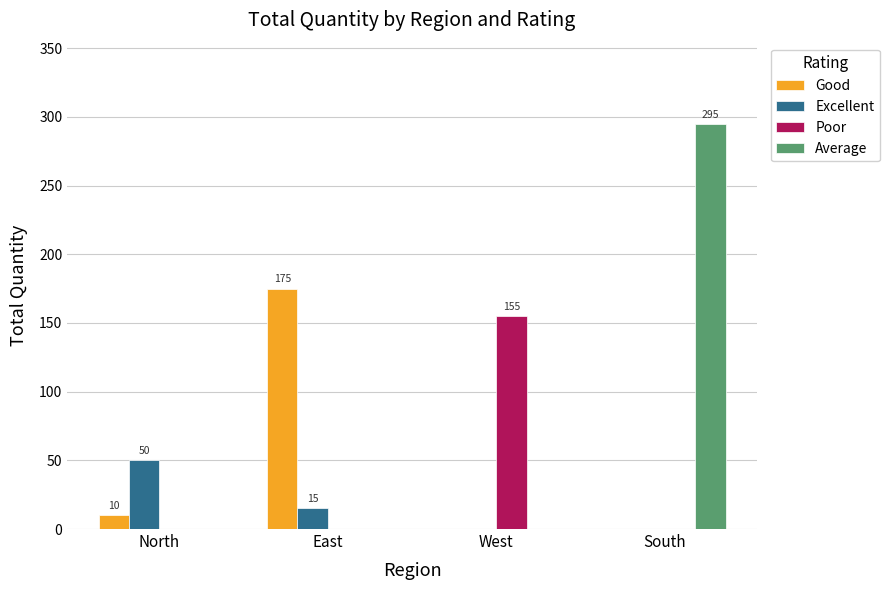

Is it true that Excellent equals 50 at North?

True